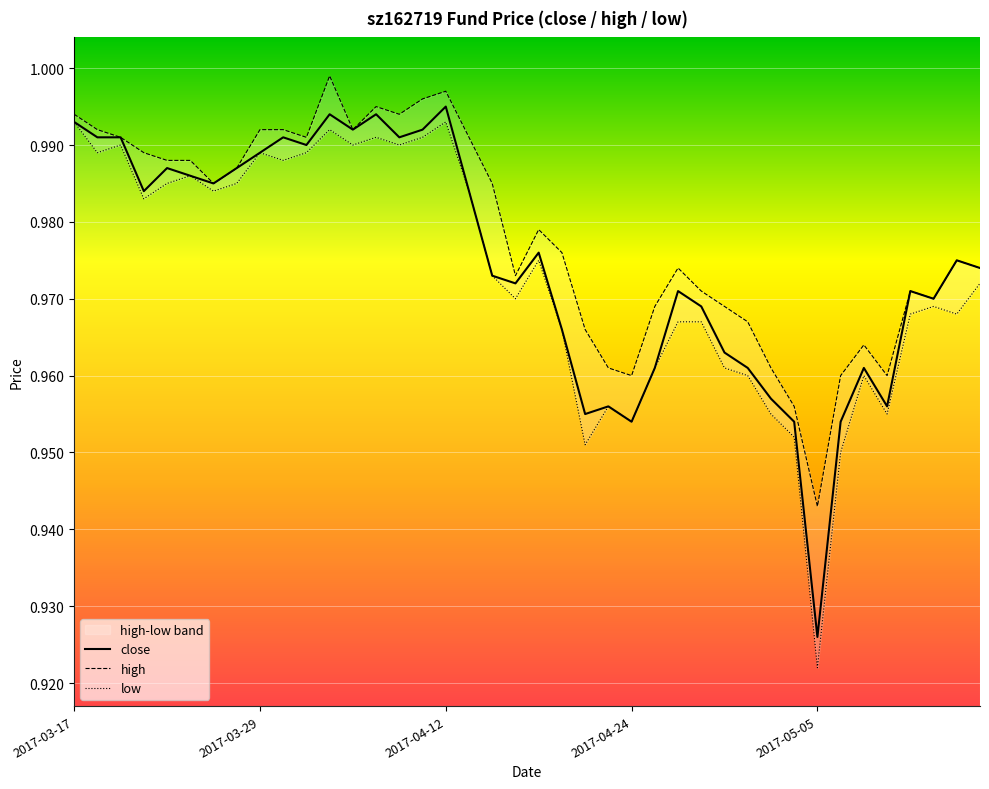

Is it true that low equals 1.0 at 15?

True